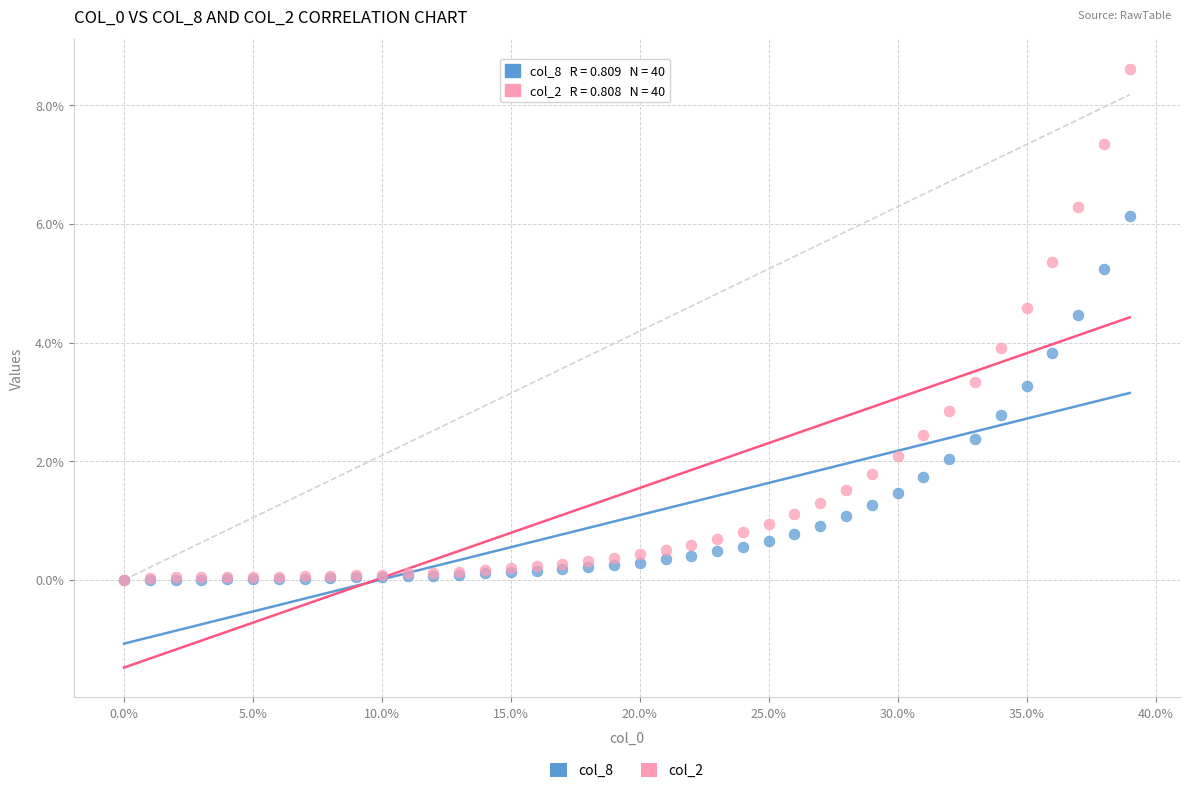

What are all the series names shown in the legend?

col_8, col_2